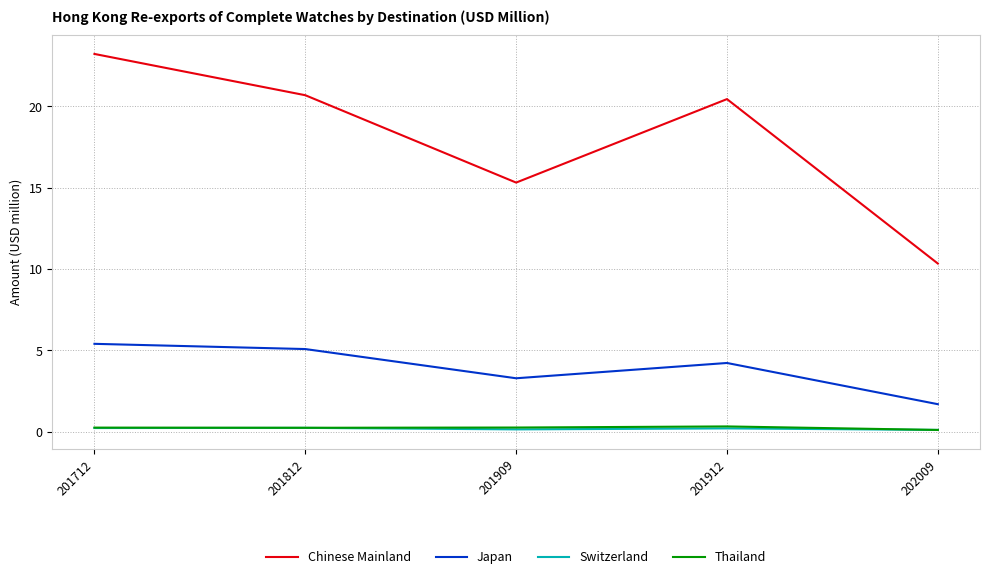

What is the highest value of the Thailand series?

0.3